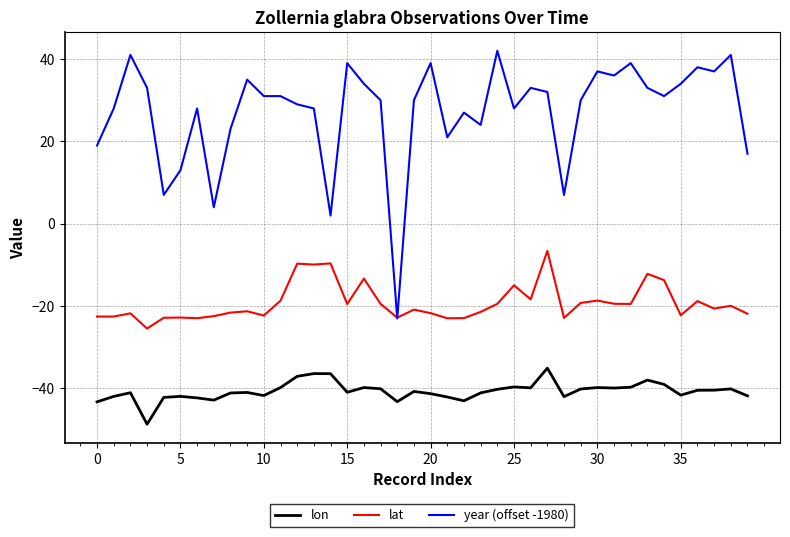

Which series has the largest range (max minus min)?

year (offset -1980)